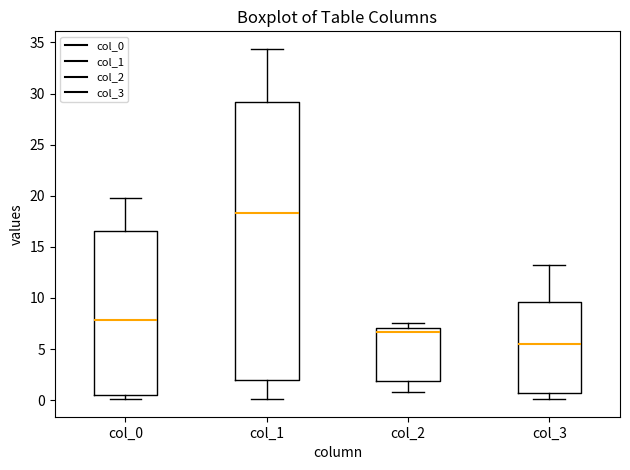

Where is the lower edge of the box for col_2 on the y-axis? The values are not printed on the chart, so give them approximately, as read against the axis.

2.0